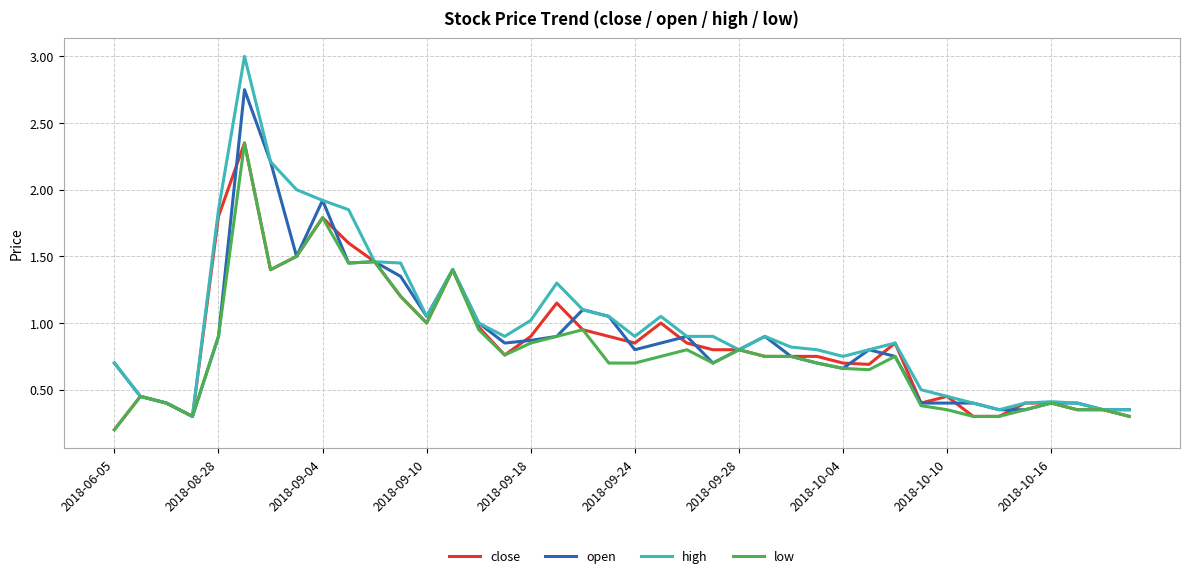

What is the maximum value shown in the chart?

3.0